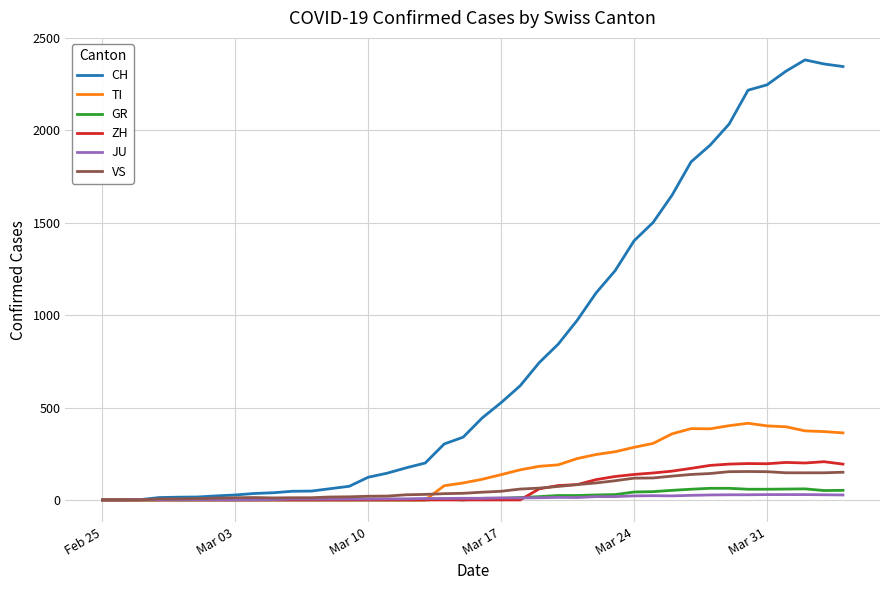

Which series has the largest total across all categories?

CH